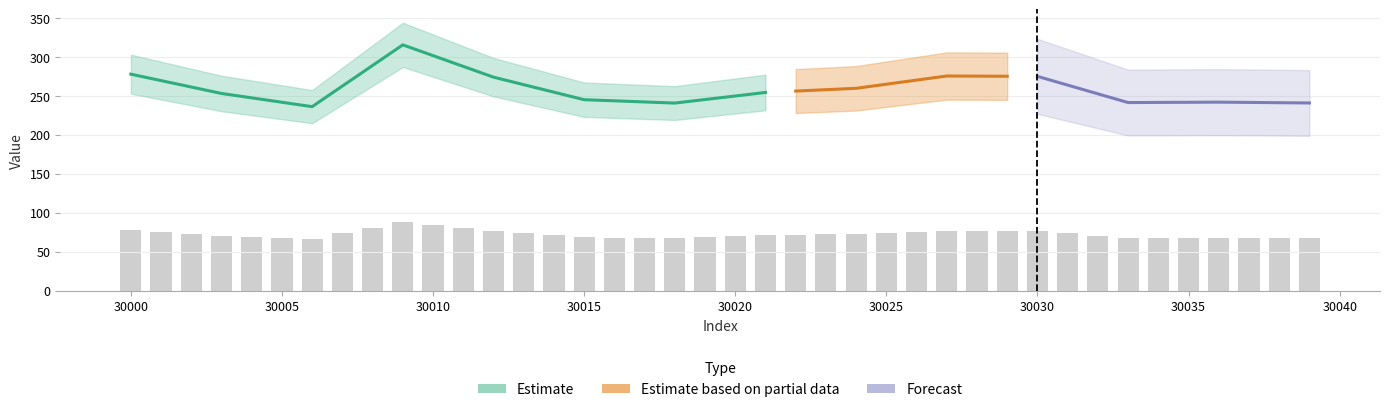

What is the value of the Estimate bar at the 22nd from the left?

254.3